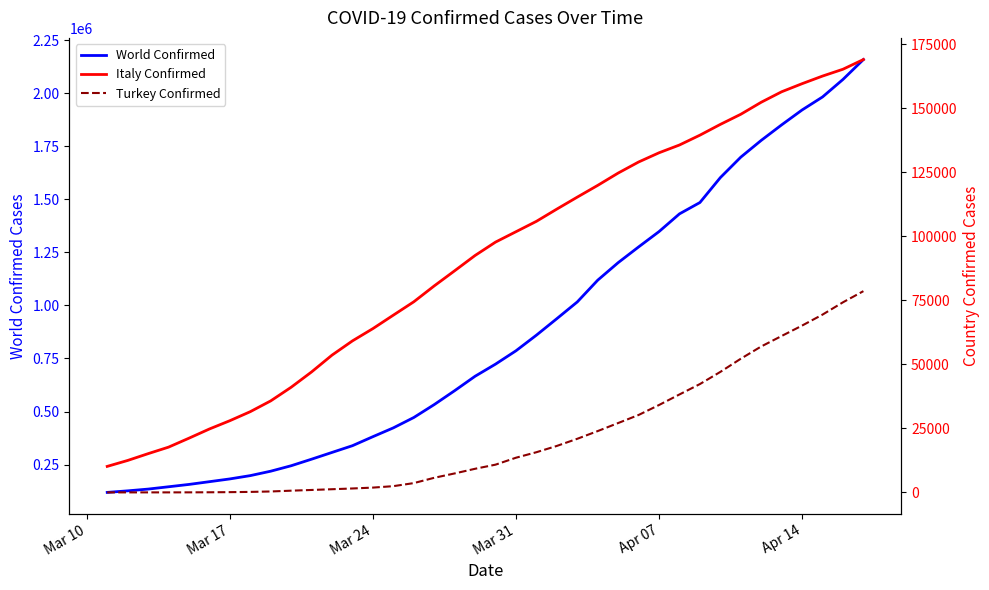

How many data points in Italy Confirmed are above 97689?

18